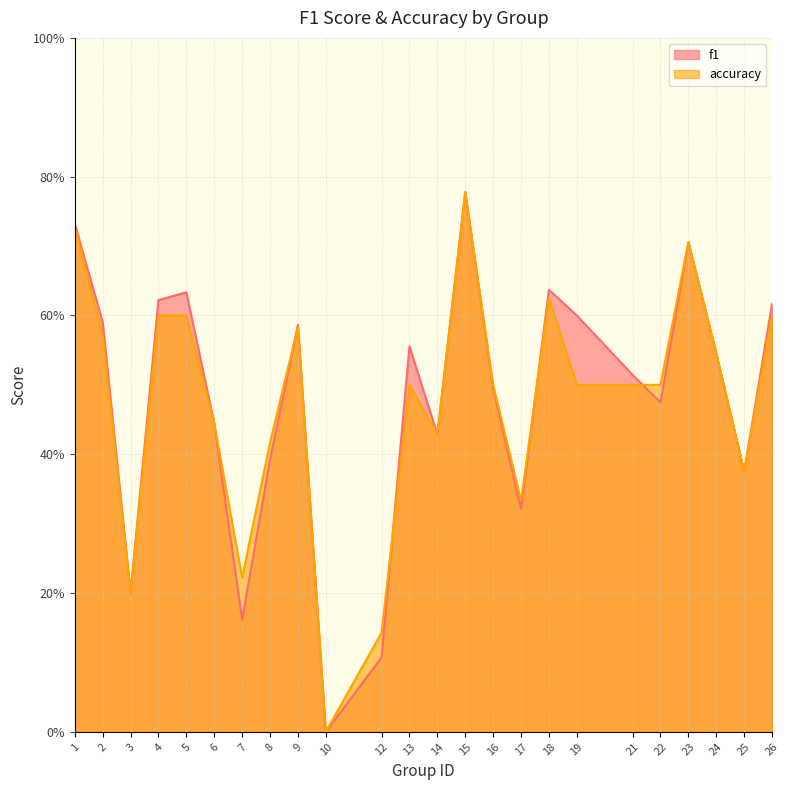

Between 5 and 15, which is larger?

15